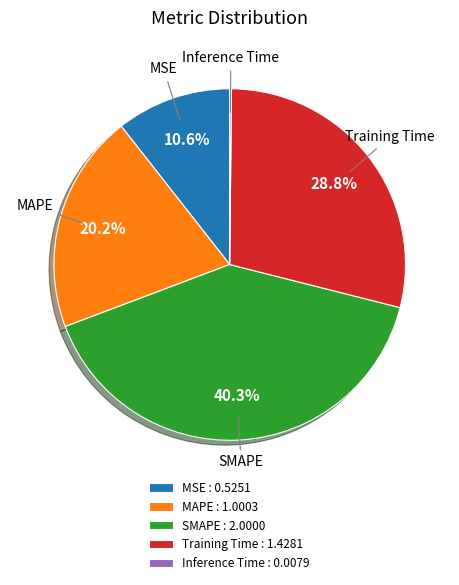

Is there a majority slice in this chart?

No